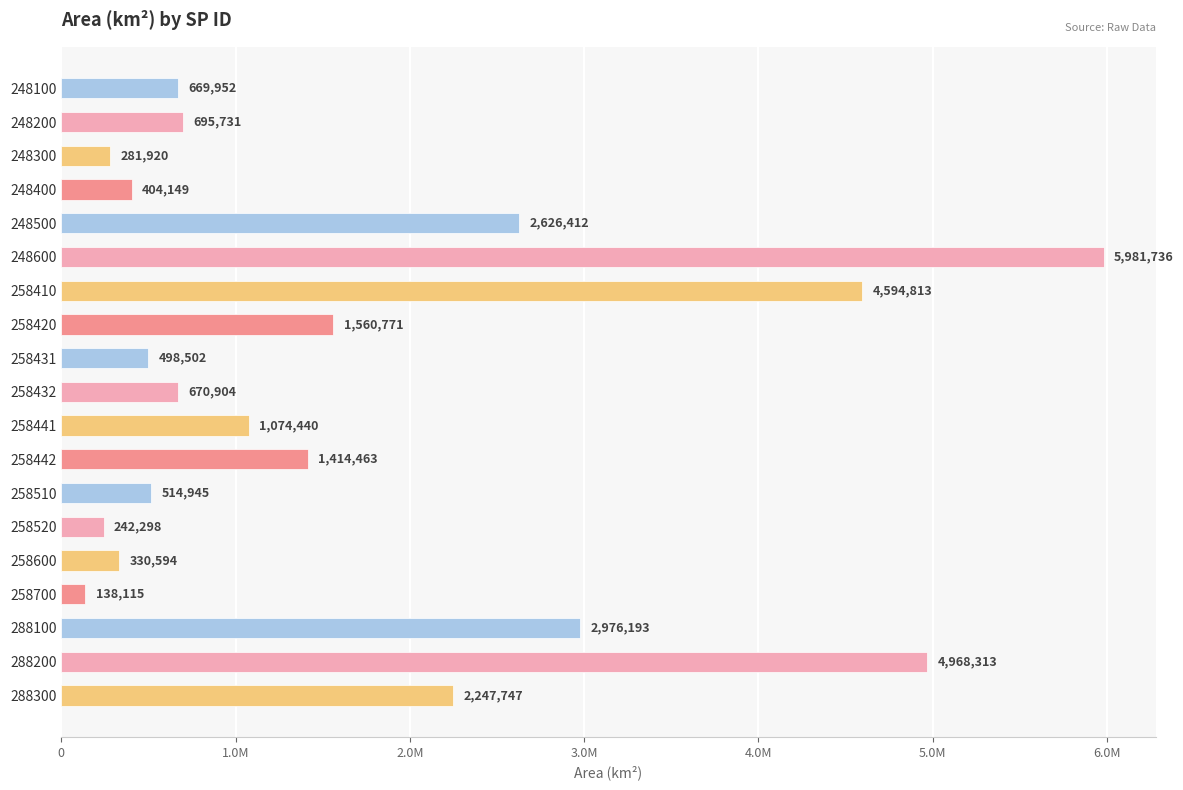

Are the bars horizontal?

Yes